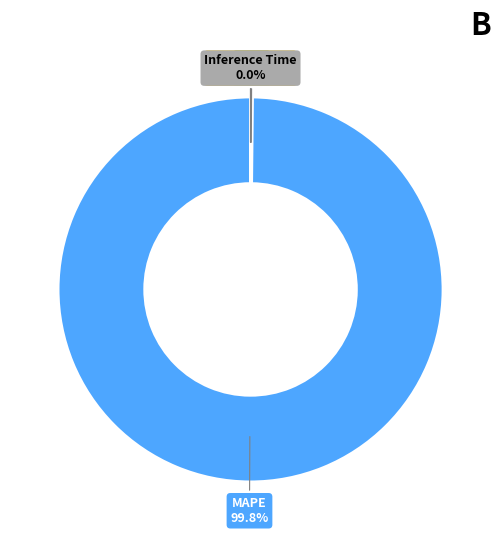

To the nearest percent, what is the difference between the largest and smallest slice percentages?

100%